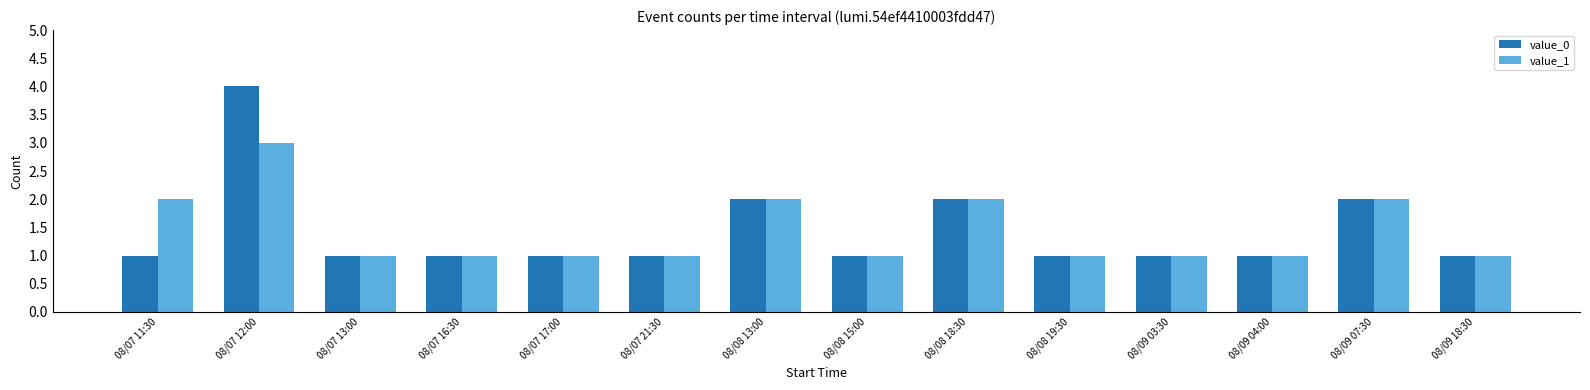

Count the number of data series in this chart.

2